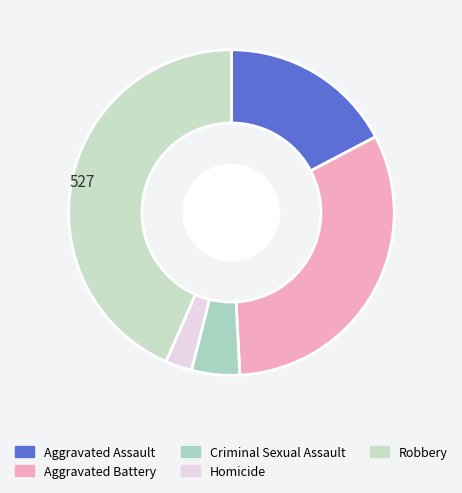

Does Robbery account for over 50% of the chart?

No